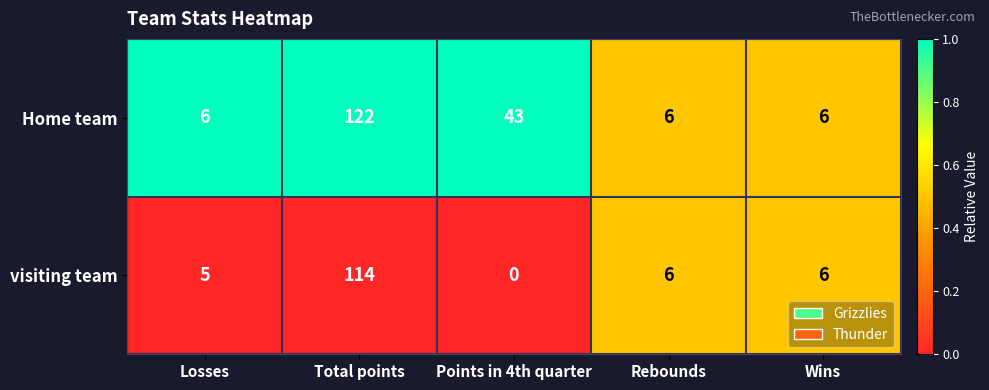

Is it true that Home team equals 122 at Total points?

True